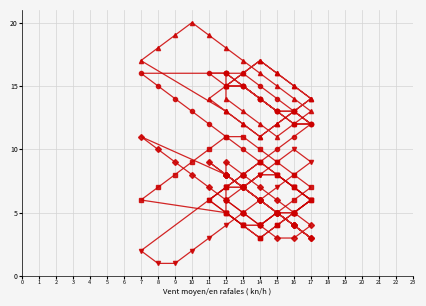

Does the chart display data point markers on the line(s)?

Yes